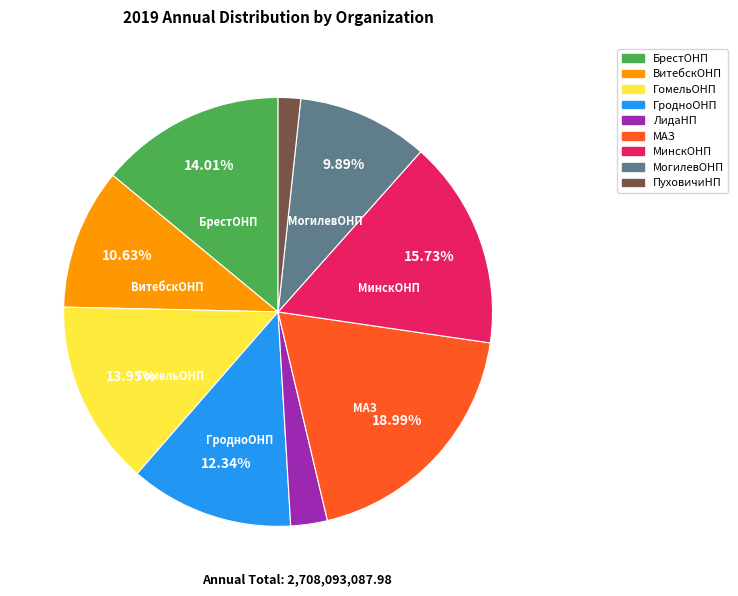

Which slice is the largest?

МАЗ